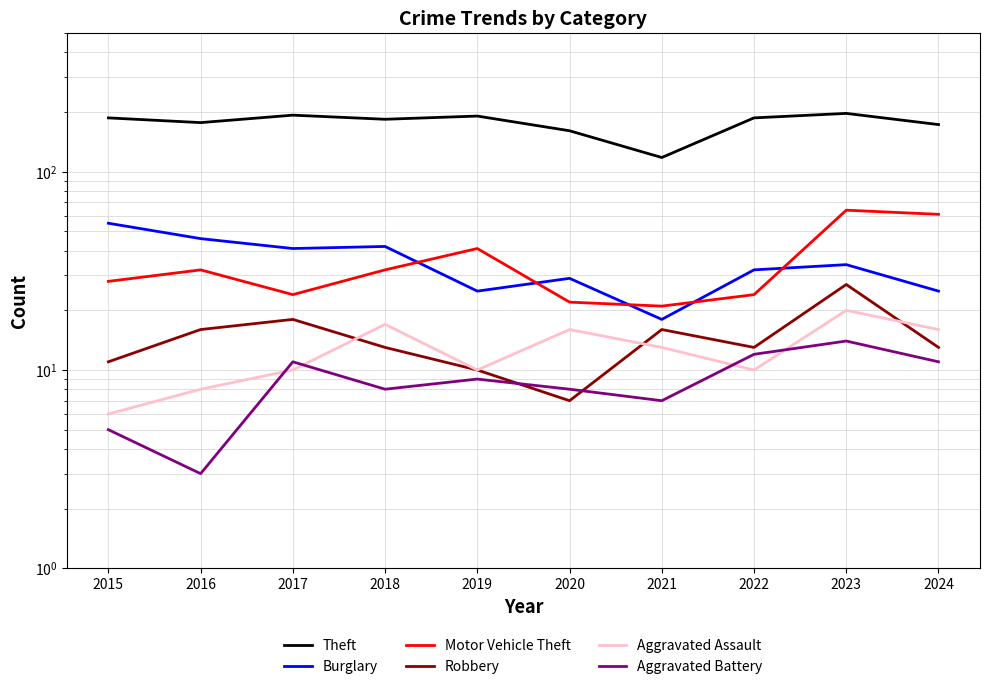

What is the average value of the Robbery series?

14